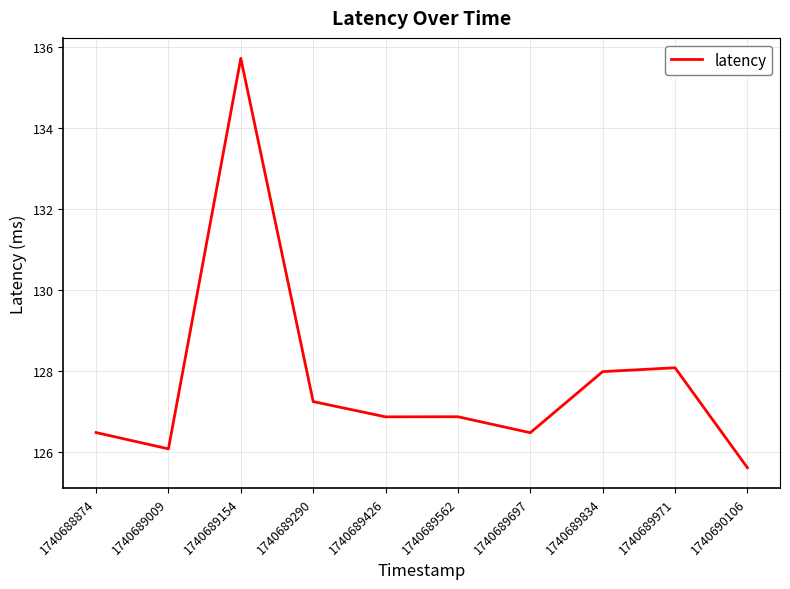

The chart shows a value of 178.7 at 1740689697. True or false?

False